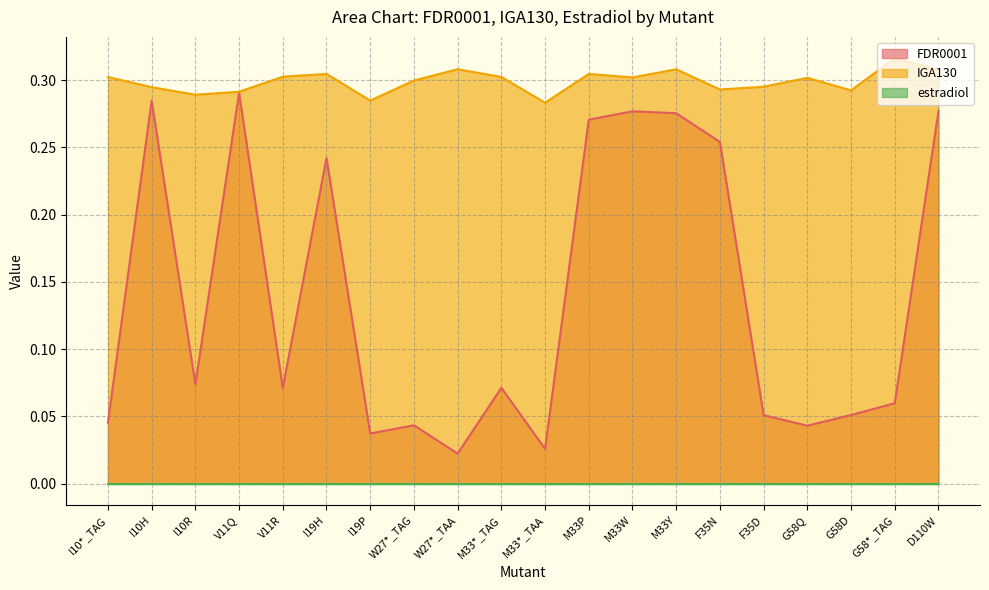

Which series changed the most between W27*_TAG and D110W?

FDR0001